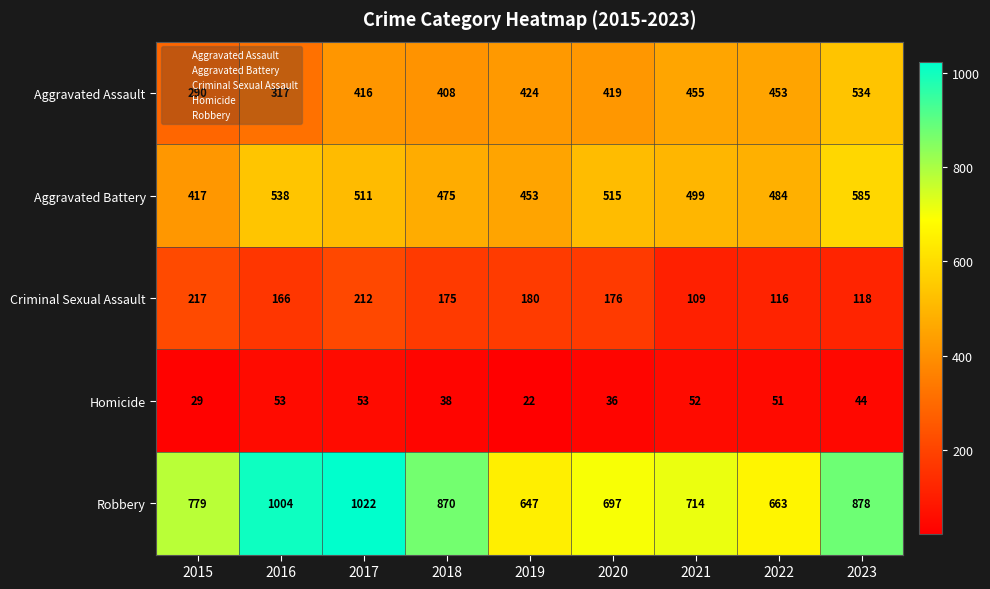

The value of Criminal Sexual Assault at 2022 is 116. True or false?

True